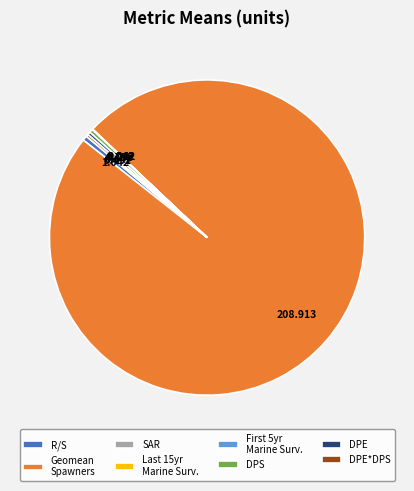

Is there a majority slice in this chart?

Yes